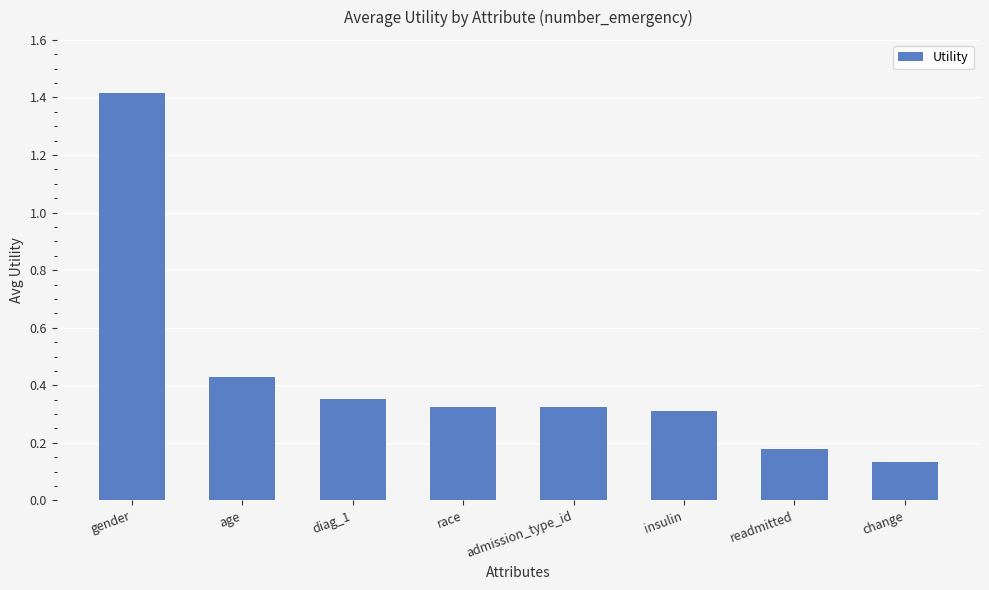

What position from the left is change?

8